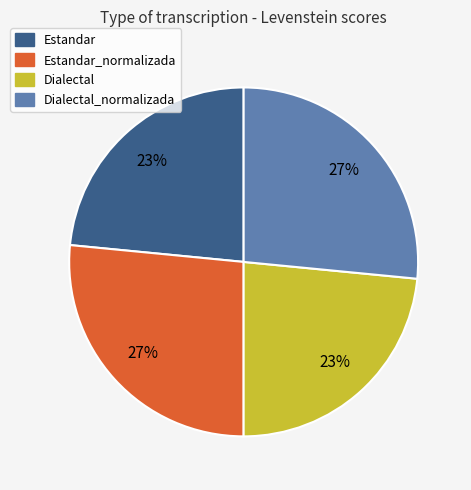

To the nearest percent, what is the average slice percentage?

25%